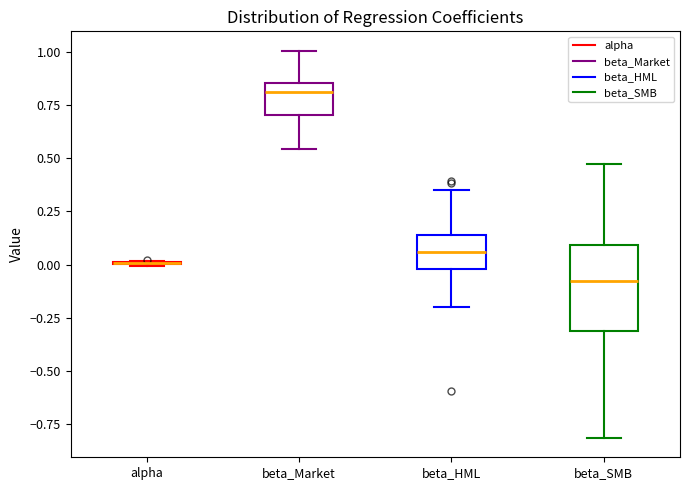

Reading left to right, read every box against the y-axis: the position of its median line, the range the box covers, and the ends of its whiskers. The values are not printed on the chart, so give them approximately, as read against the axis.

alpha: box collapsed to a line at 0.00, whiskers 0.00 to 0.00
beta_Market: median 0.80, box 0.70 to 0.85, whiskers 0.55 to 1.00
beta_HML: median 0.05, box 0.00 to 0.15, whiskers -0.20 to 0.35
beta_SMB: median -0.10, box -0.30 to 0.10, whiskers -0.80 to 0.45